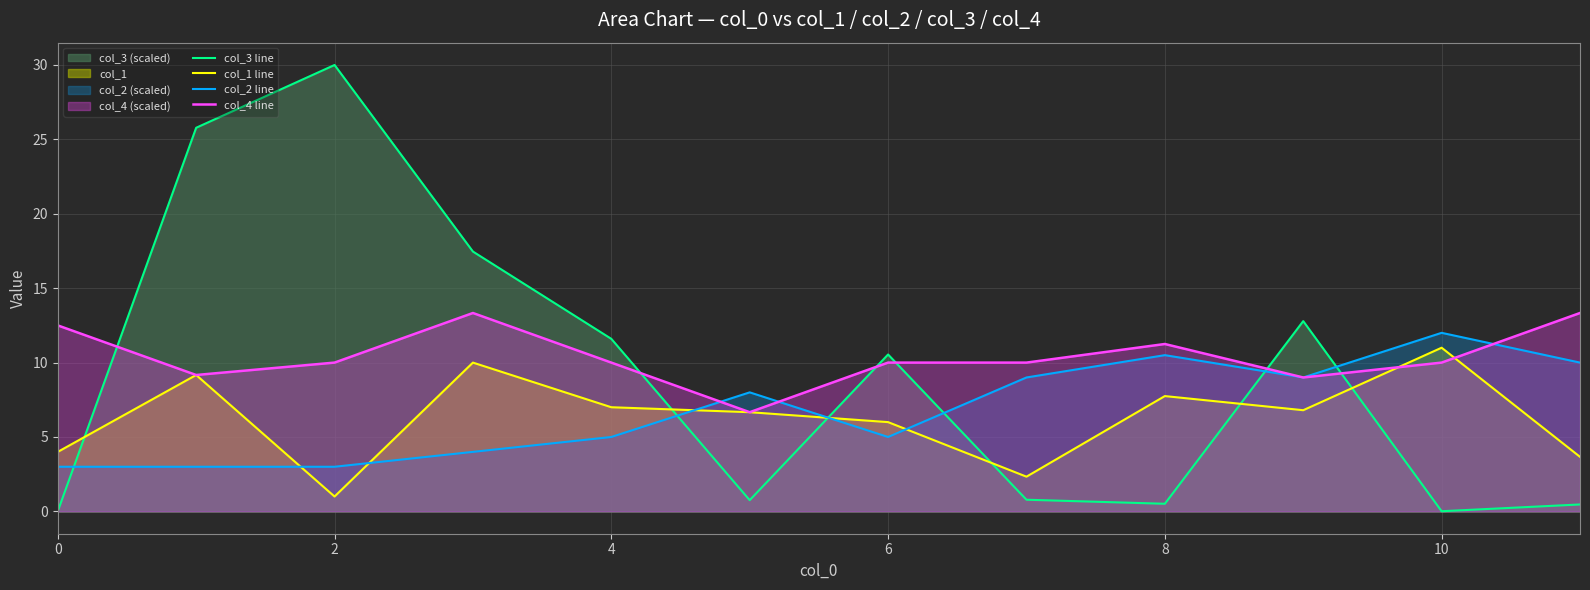

Which series ends up on top after the final intersection of col_1 line and col_3 line?

col_1 line